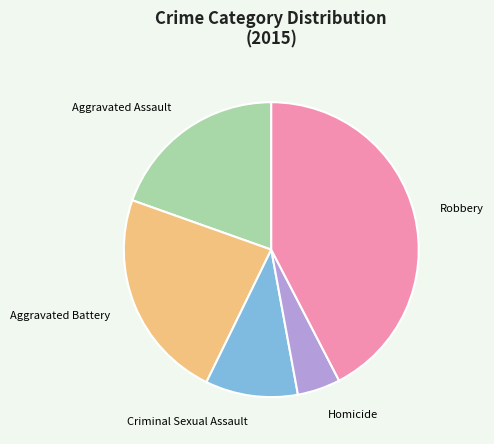

Is the sum of Homicide and Aggravated Assault greater than half?

No